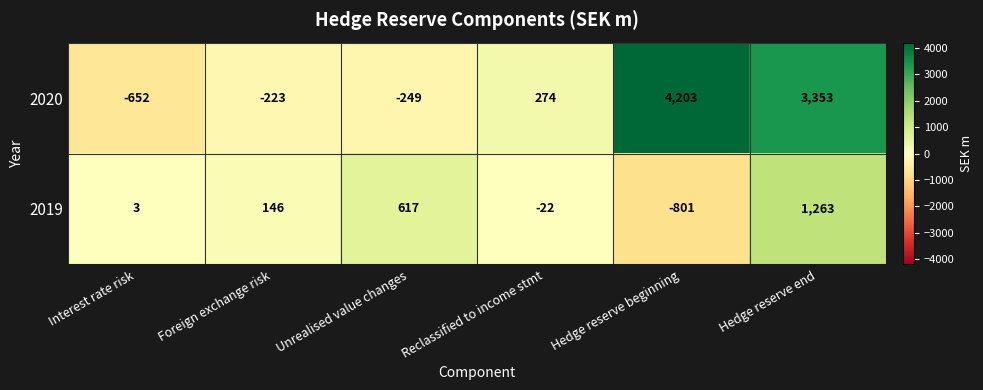

At which category is the sum across all series the highest?

Hedge reserve end